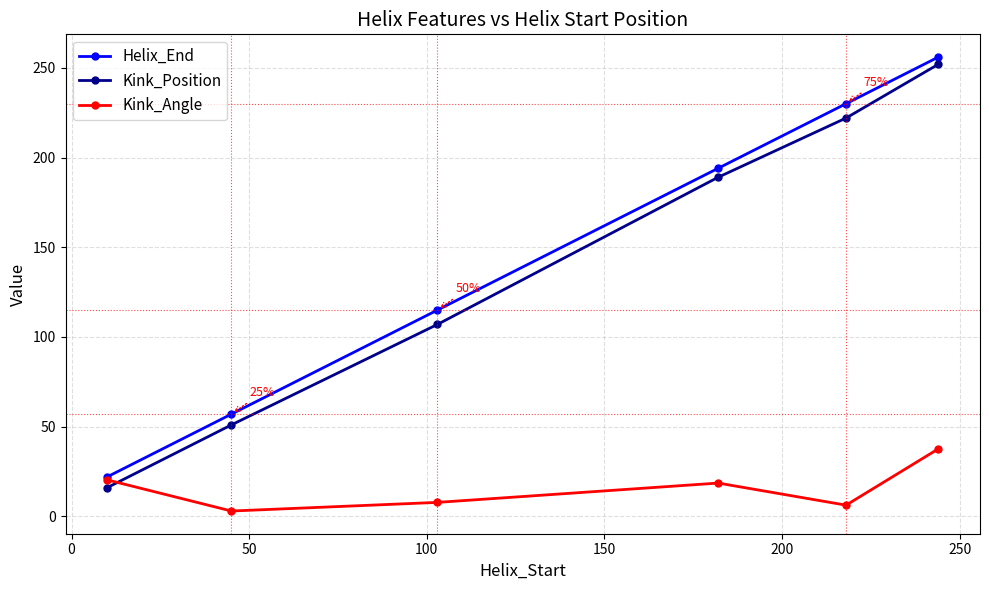

What is the value of the Helix_End point at the 1st from the left?

22.0